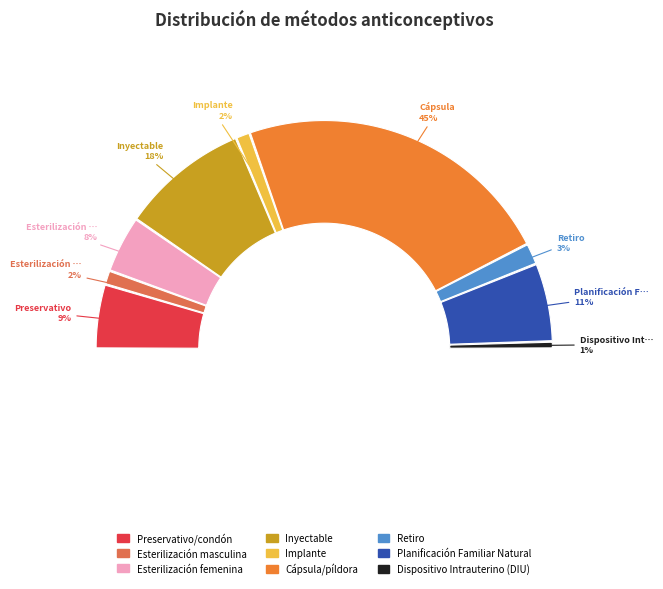

To the nearest percent, what is the difference between the Retiro and Esterilización masculina slice percentages?

1%